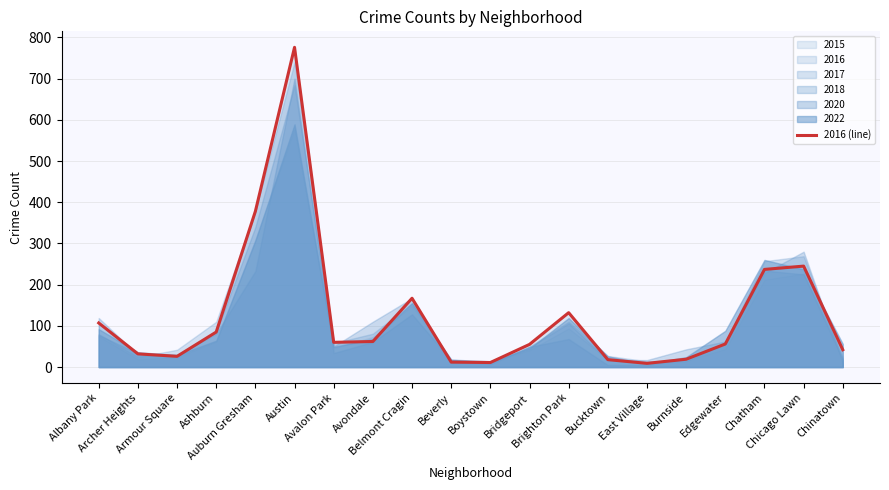

Which label corresponds to the smallest value in the chart?

East Village